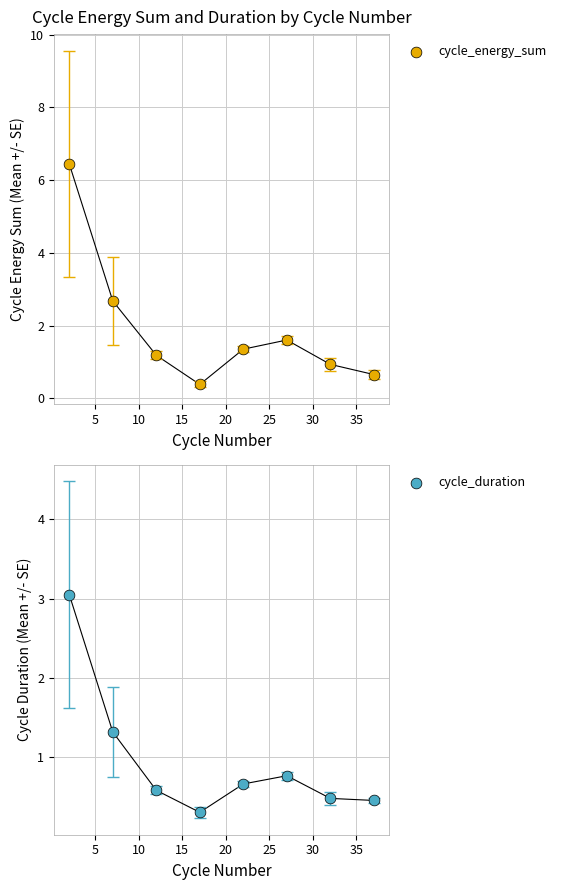

Which series has the largest Y range (max minus min)?

cycle_energy_sum